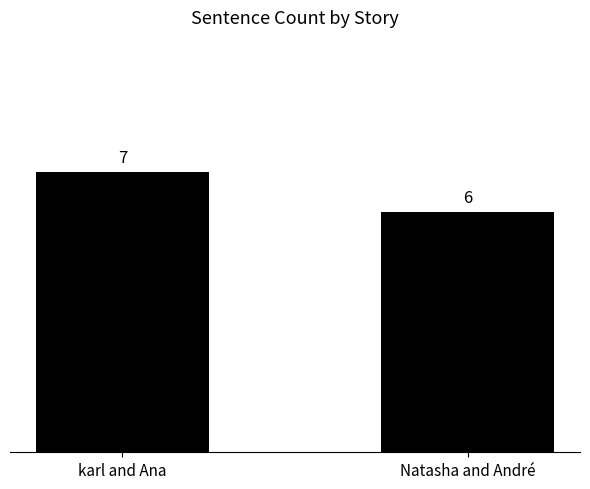

Reading right to left, what are all the values shown in this chart?

6	7